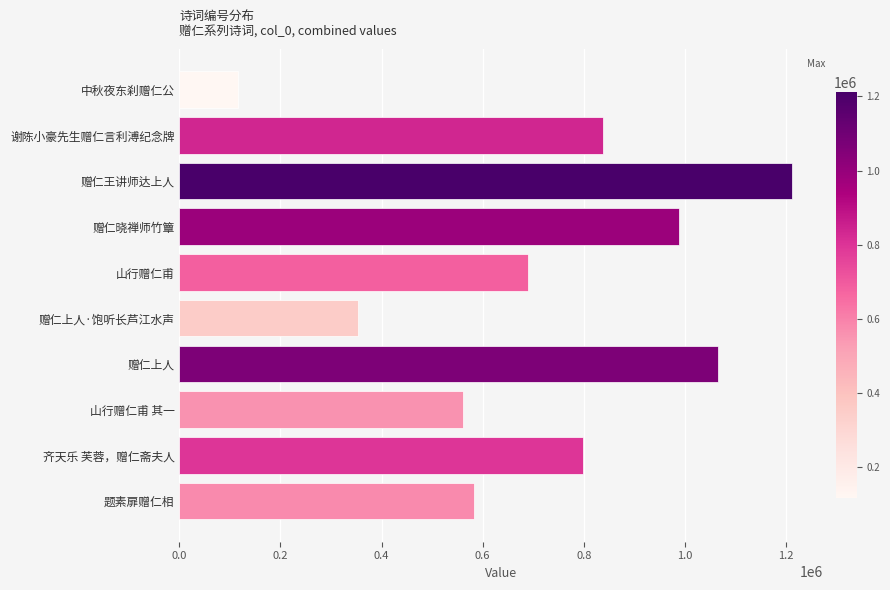

What is the label of the 6th bar from the bottom?

山行赠仁甫